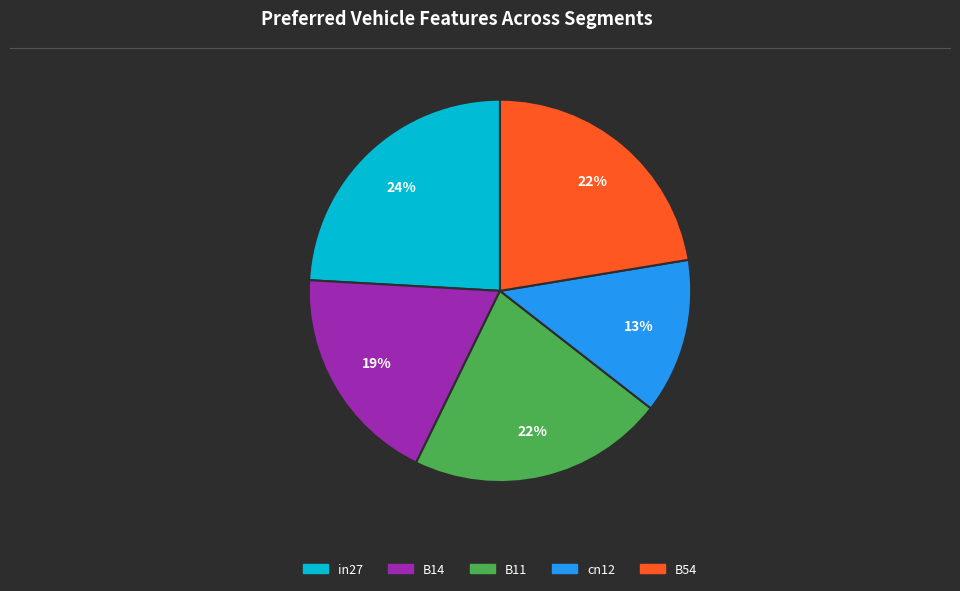

How many segments does this pie chart have?

5